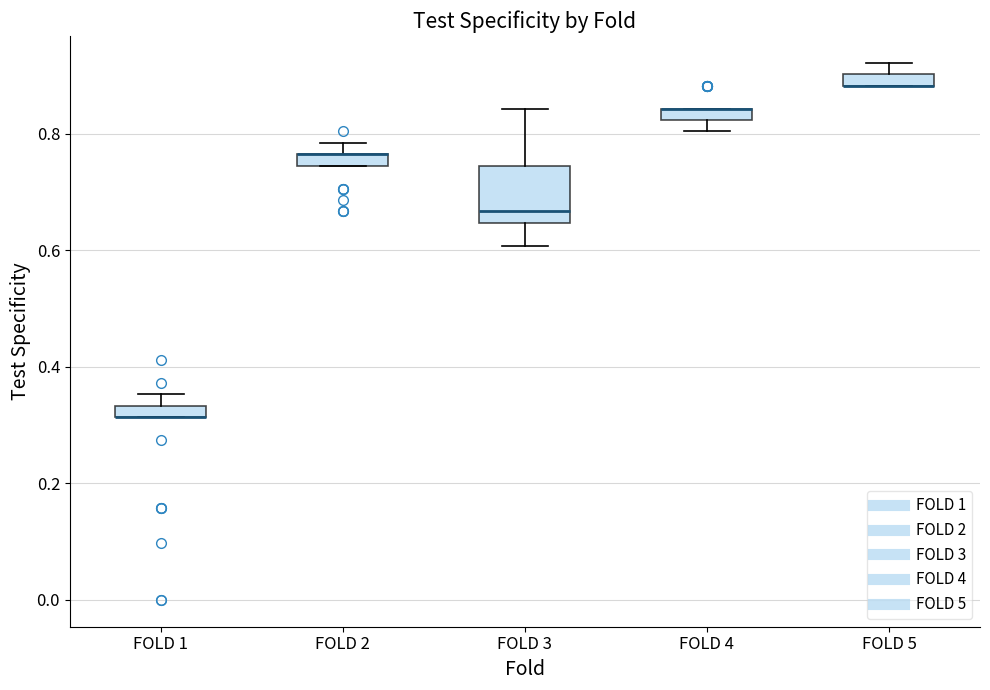

Where is the lower edge of the box for FOLD 1 on the y-axis? The values are not printed on the chart, so give them approximately, as read against the axis.

0.32